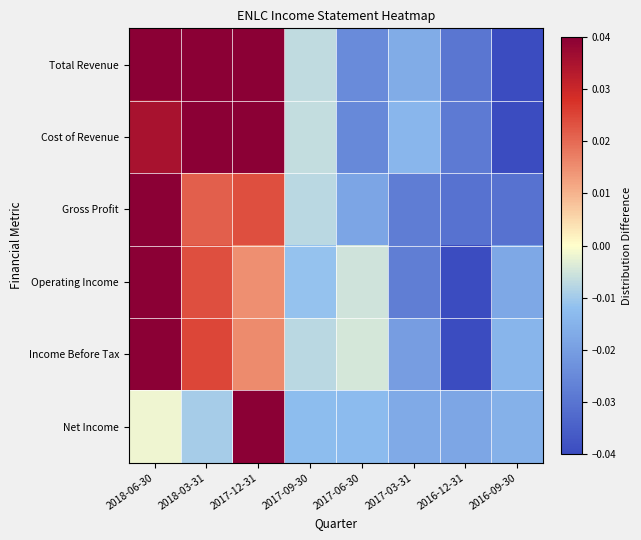

How many categories are shown in the chart?

8